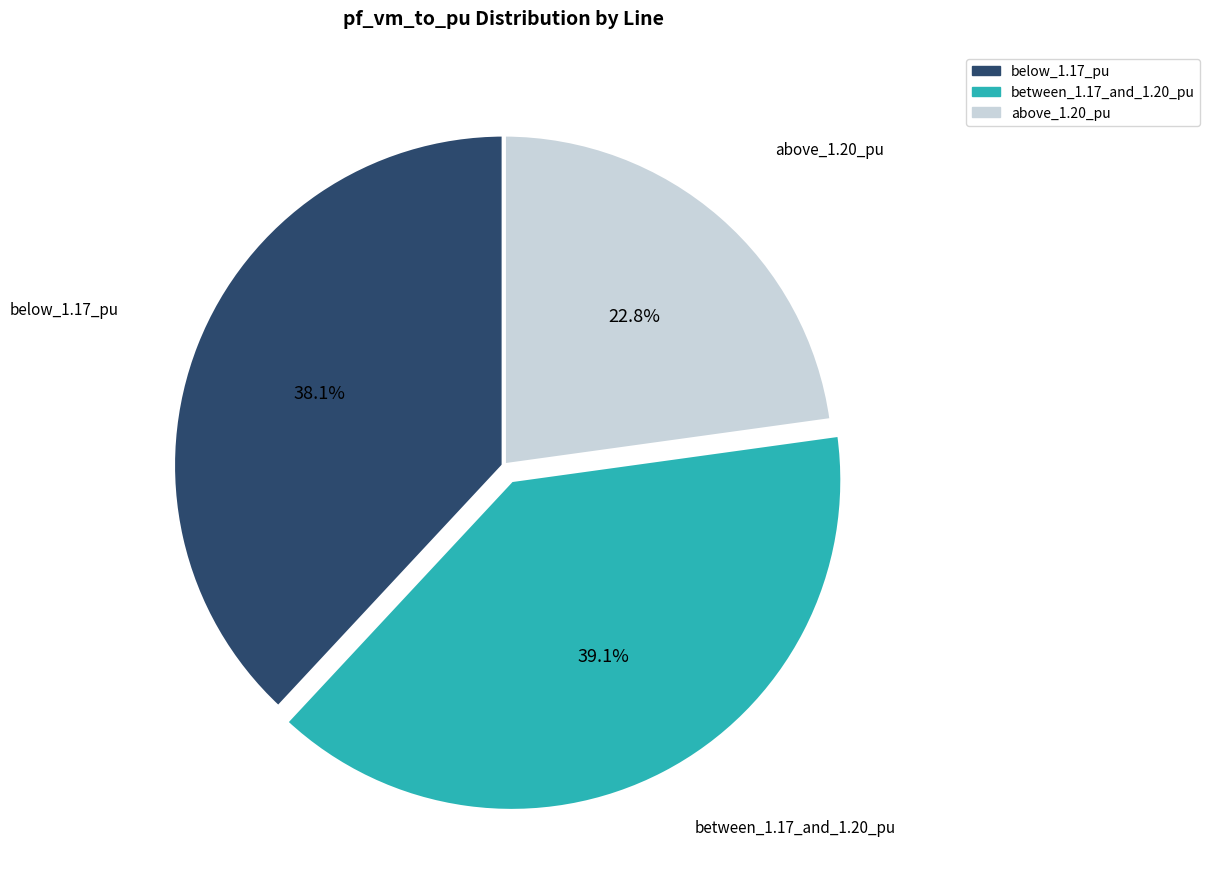

Rank the categories by value from highest to lowest.

between_1.17_and_1.20_pu, below_1.17_pu, above_1.20_pu